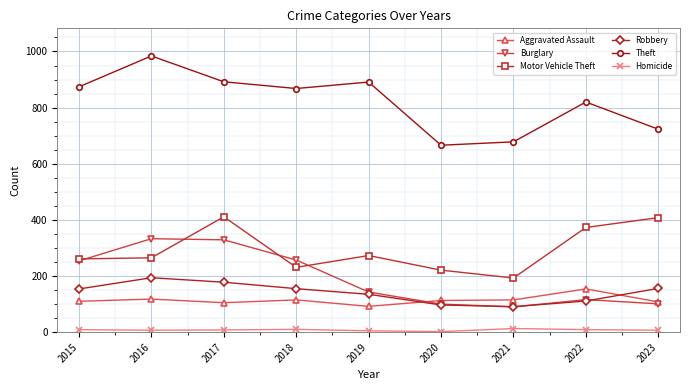

Where is Theft nearest to the value 825?

2022